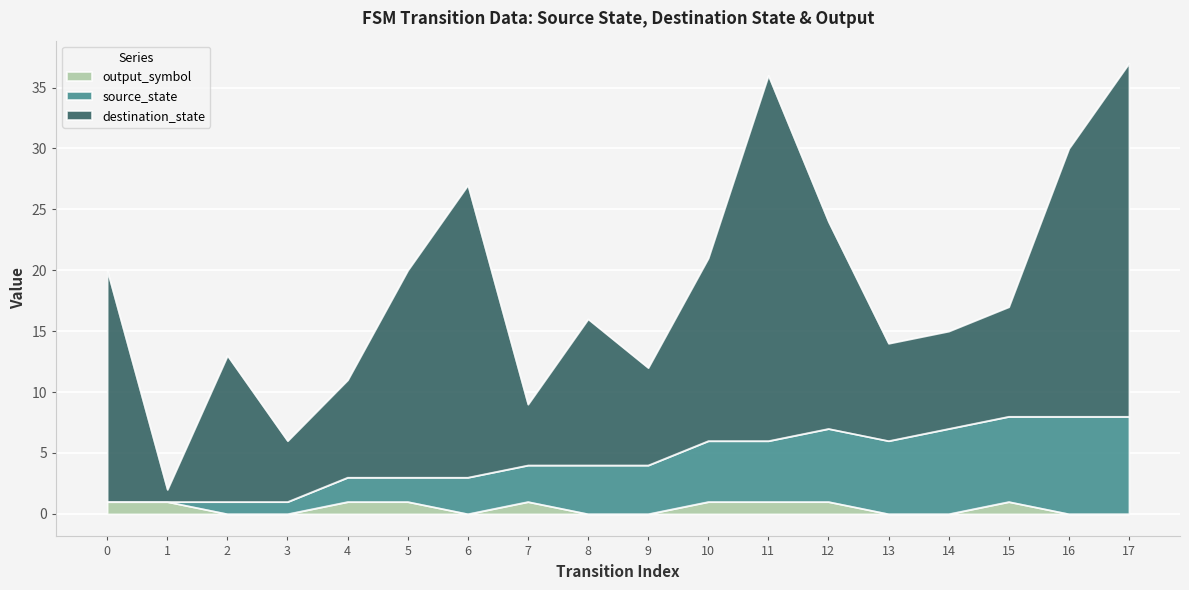

True or false: output_symbol has a value of 0 at 8.

True